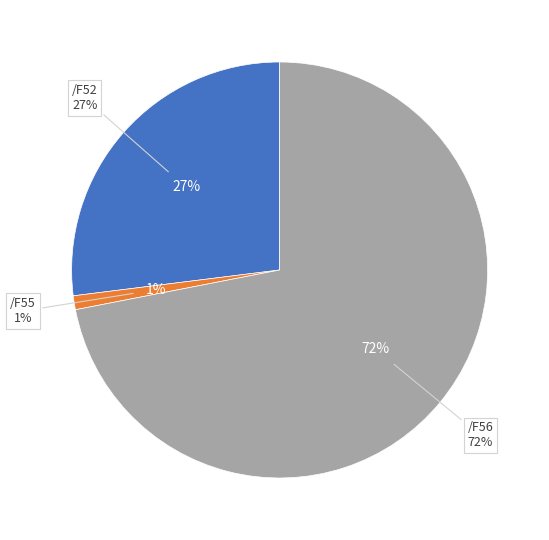

Is /F52 the majority of the pie?

No